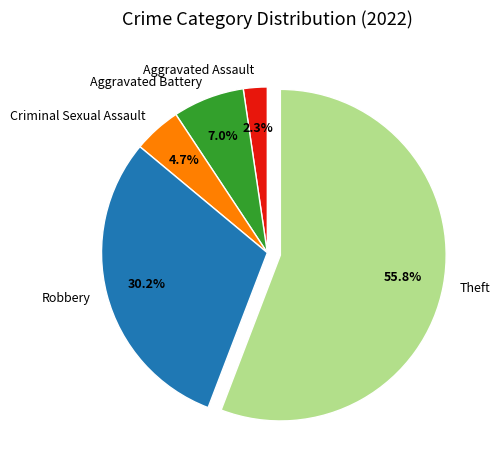

Is there any slice that represents more than half of the pie?

Yes